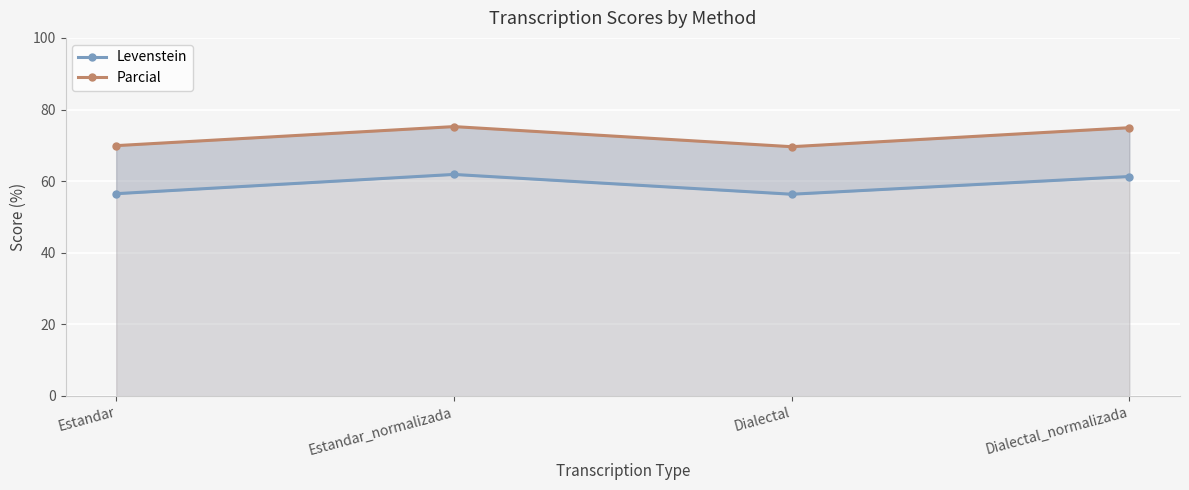

What is the minimum value shown in the chart?

56.3